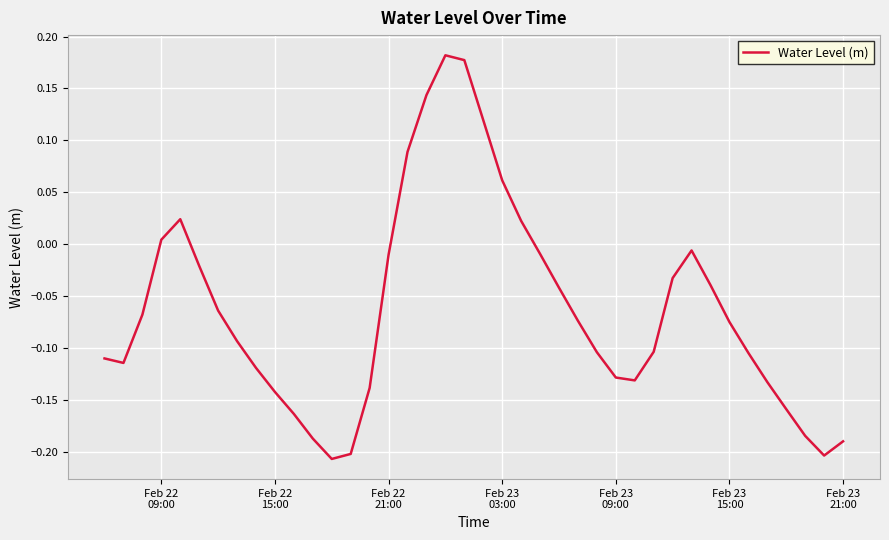

What is the difference between the maximum and minimum values?

0.4